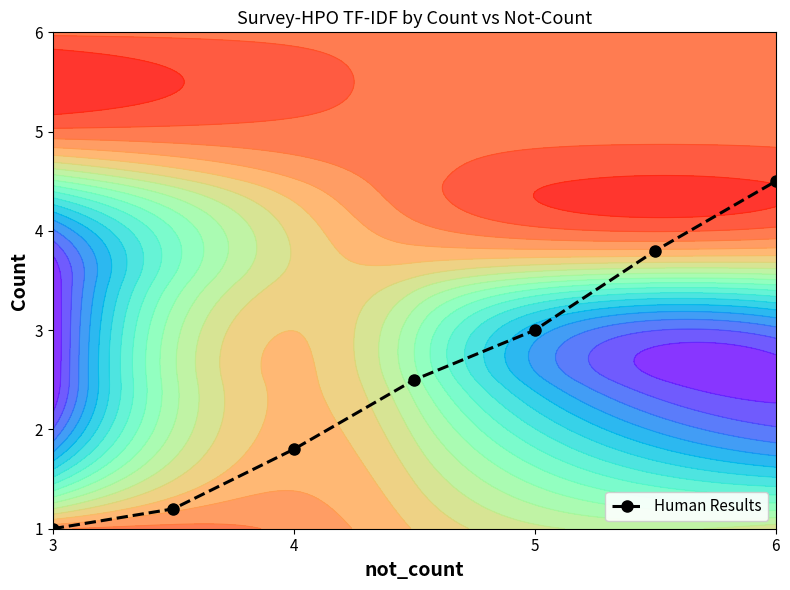

True or false: Human Results has a value of 1.8 at 4.

True